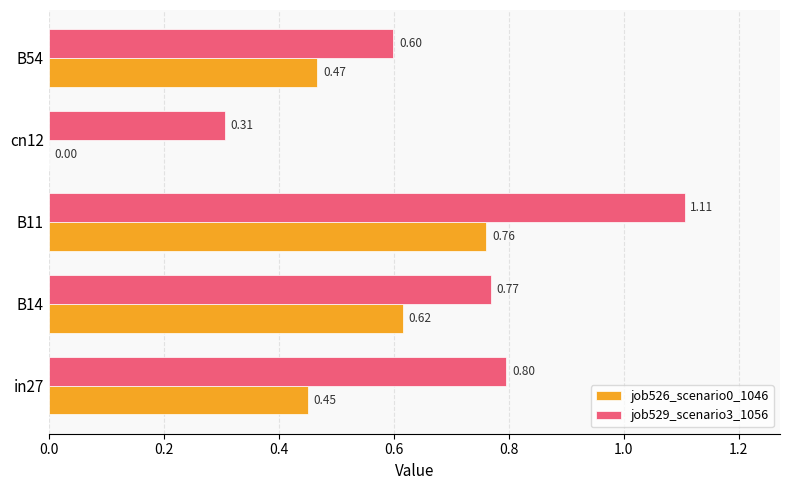

Count the job529_scenario3_1056 values in the range 0 to 1.

4